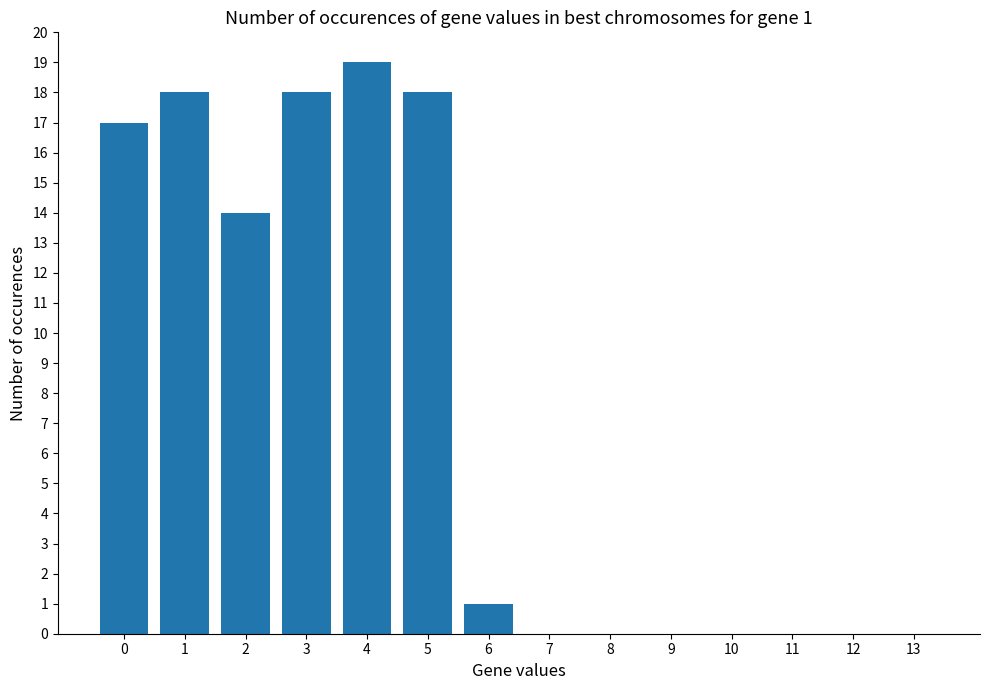

What is the sum of all values?

105